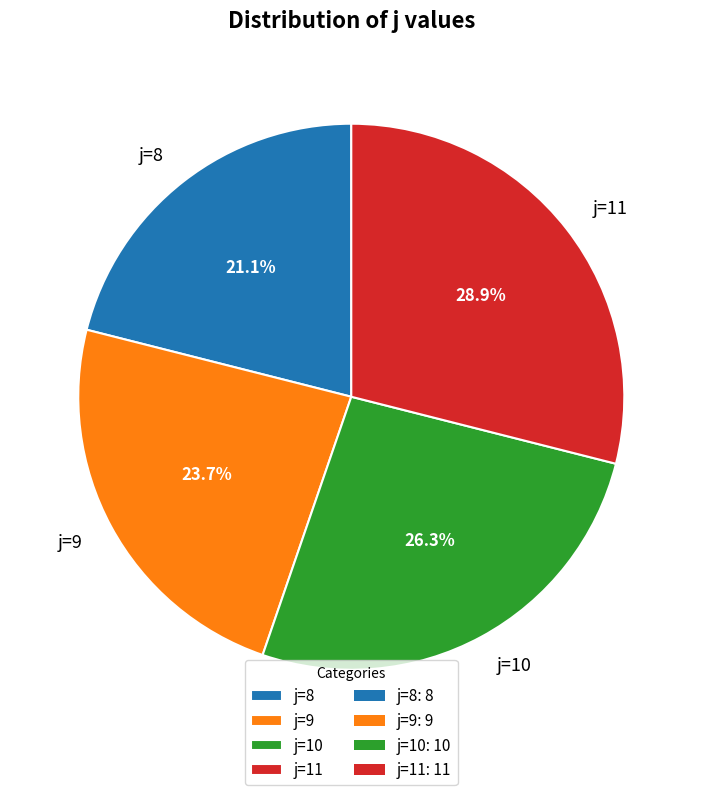

The j=8 slice represents 26% of the pie. True or false?

False